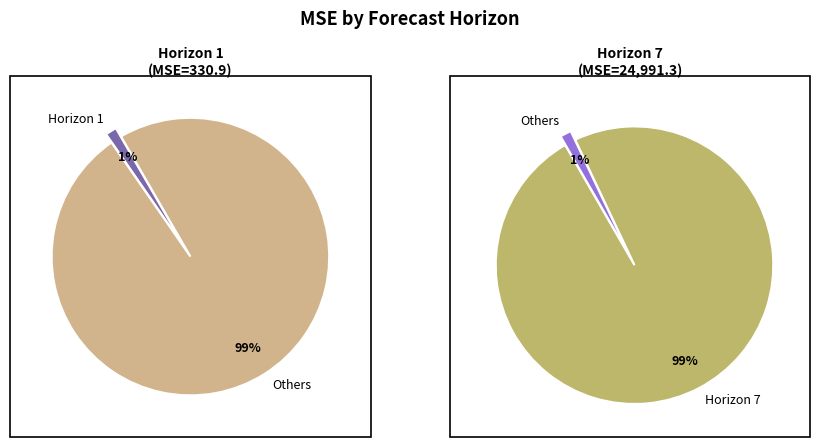

To the nearest percent, what portion does 1 represent?

1%